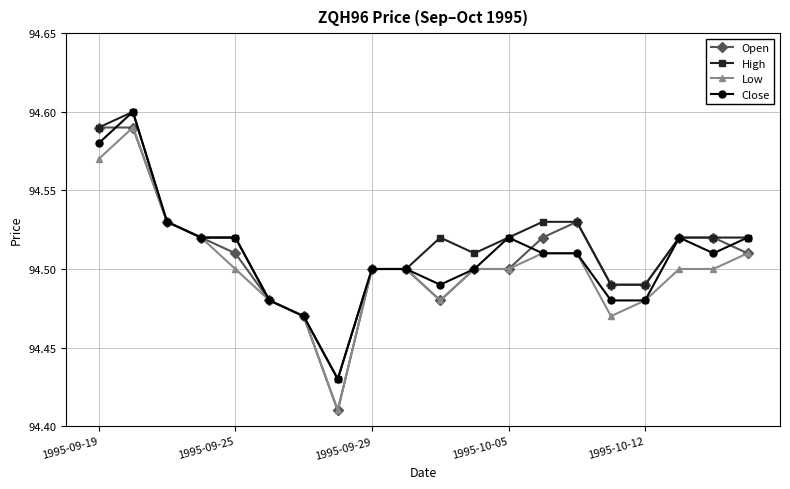

What is the difference between the maximum and minimum values in the Close series?

0.2